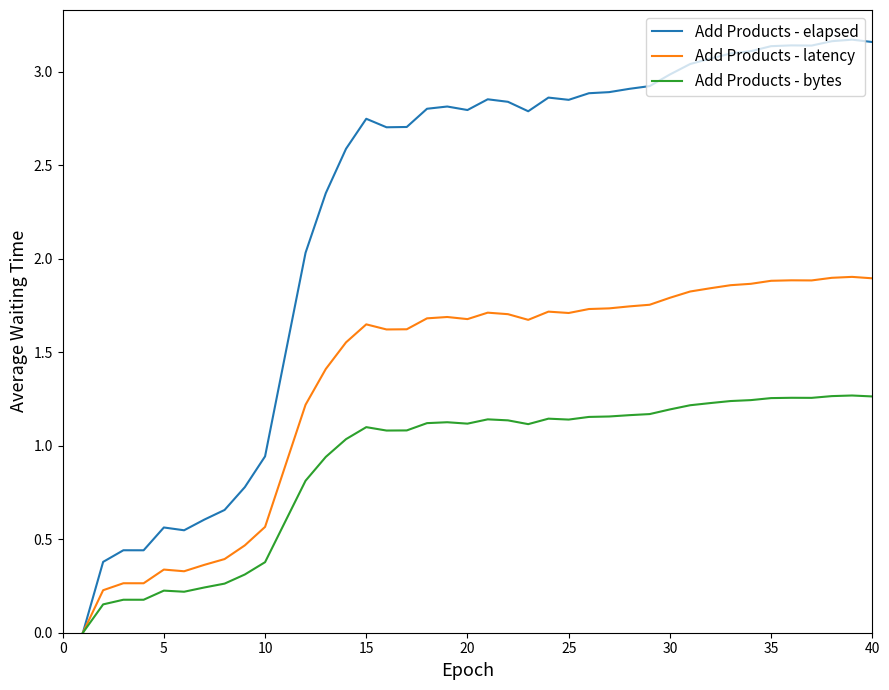

List the series in order of their peak value, highest first.

Add Products - elapsed, Add Products - latency, Add Products - bytes